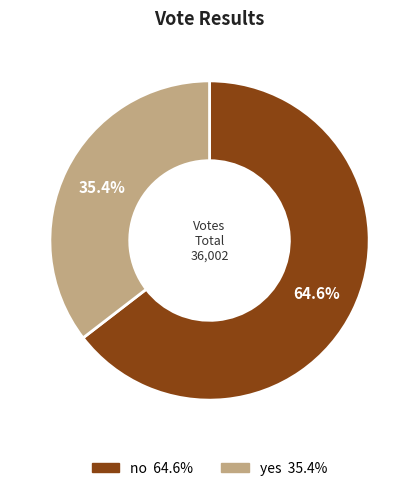

What percentage do no and yes together represent?

100.0%